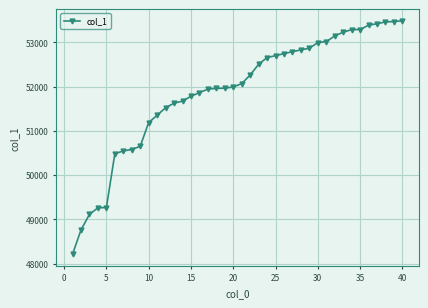

What is the maximum value shown in the chart?

53484